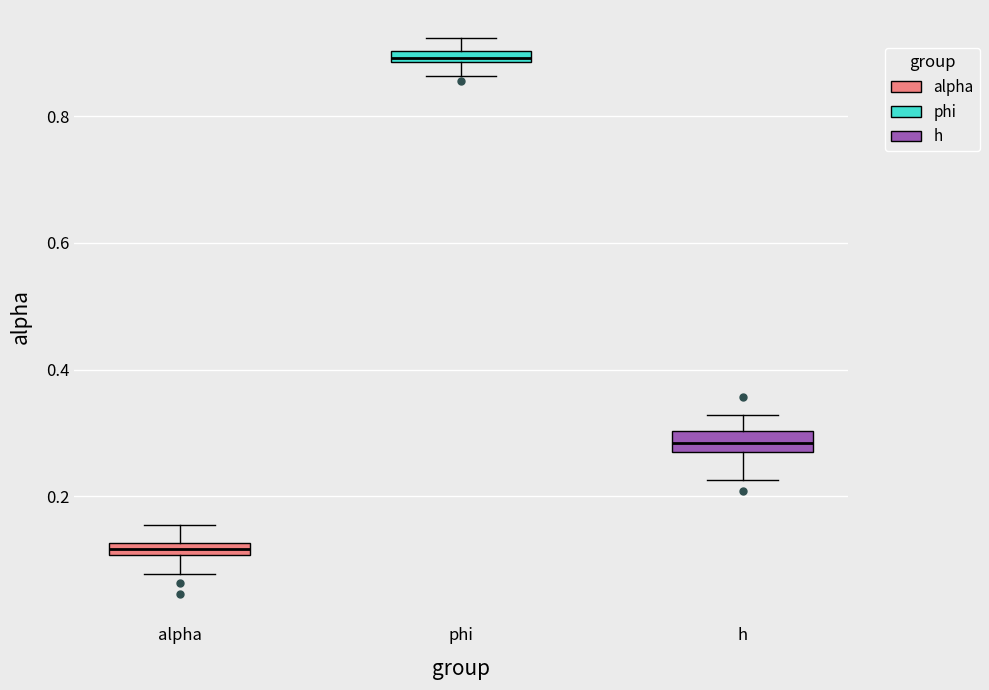

Which box has the lowest median line?

alpha